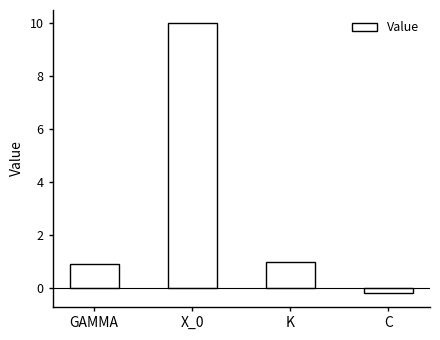

Is it true that the value at K is 0.3?

False